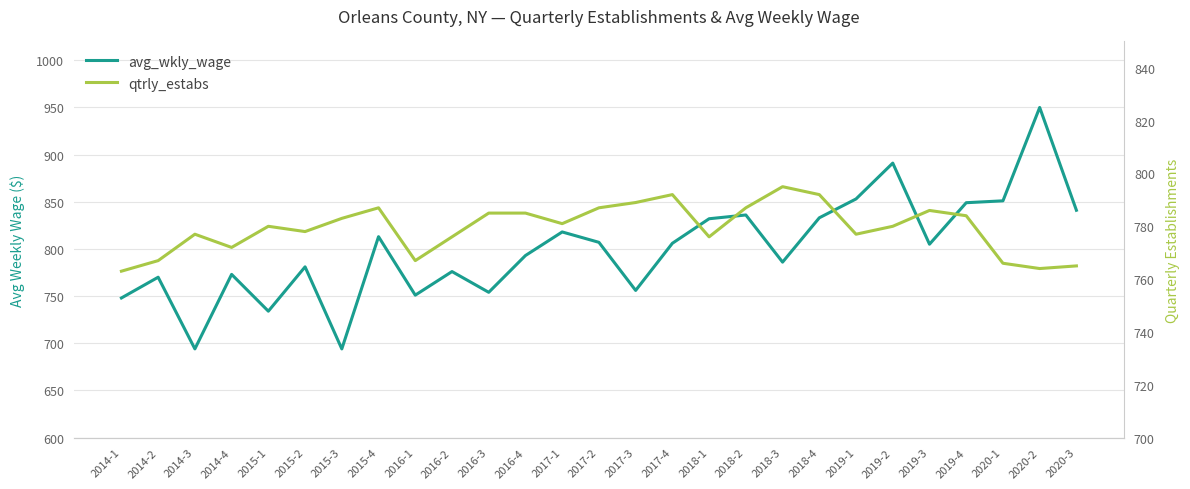

The avg_wkly_wage series shows 472 at 2015-2. True or false?

False